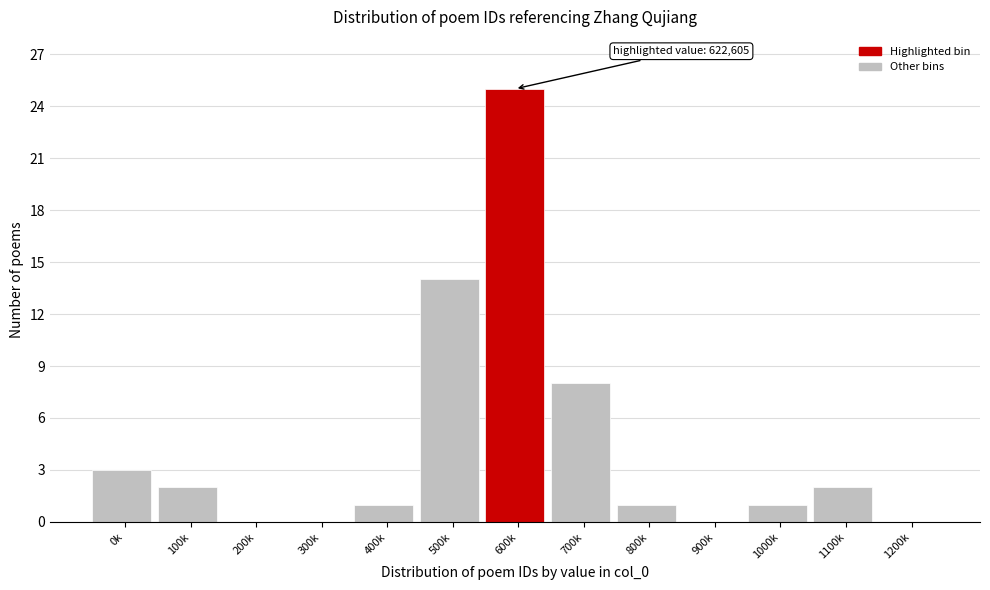

Reading right to left, what are all the values shown in this chart?

1200k=0	1100k=2	1000k=1	900k=0	800k=1	700k=8	600k=25	500k=14	400k=1	300k=0	200k=0	100k=2	0k=3